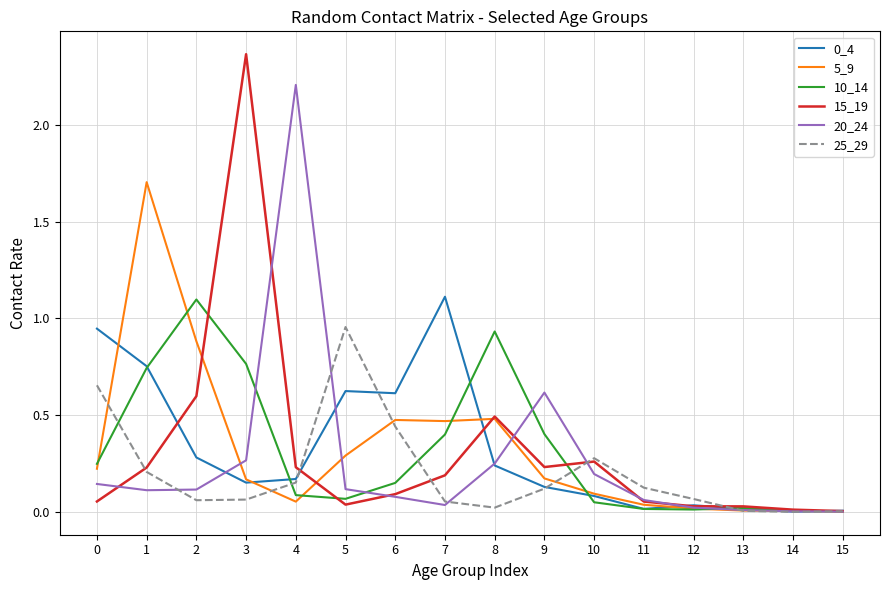

Which series changed the most between 2 and 6?

10_14